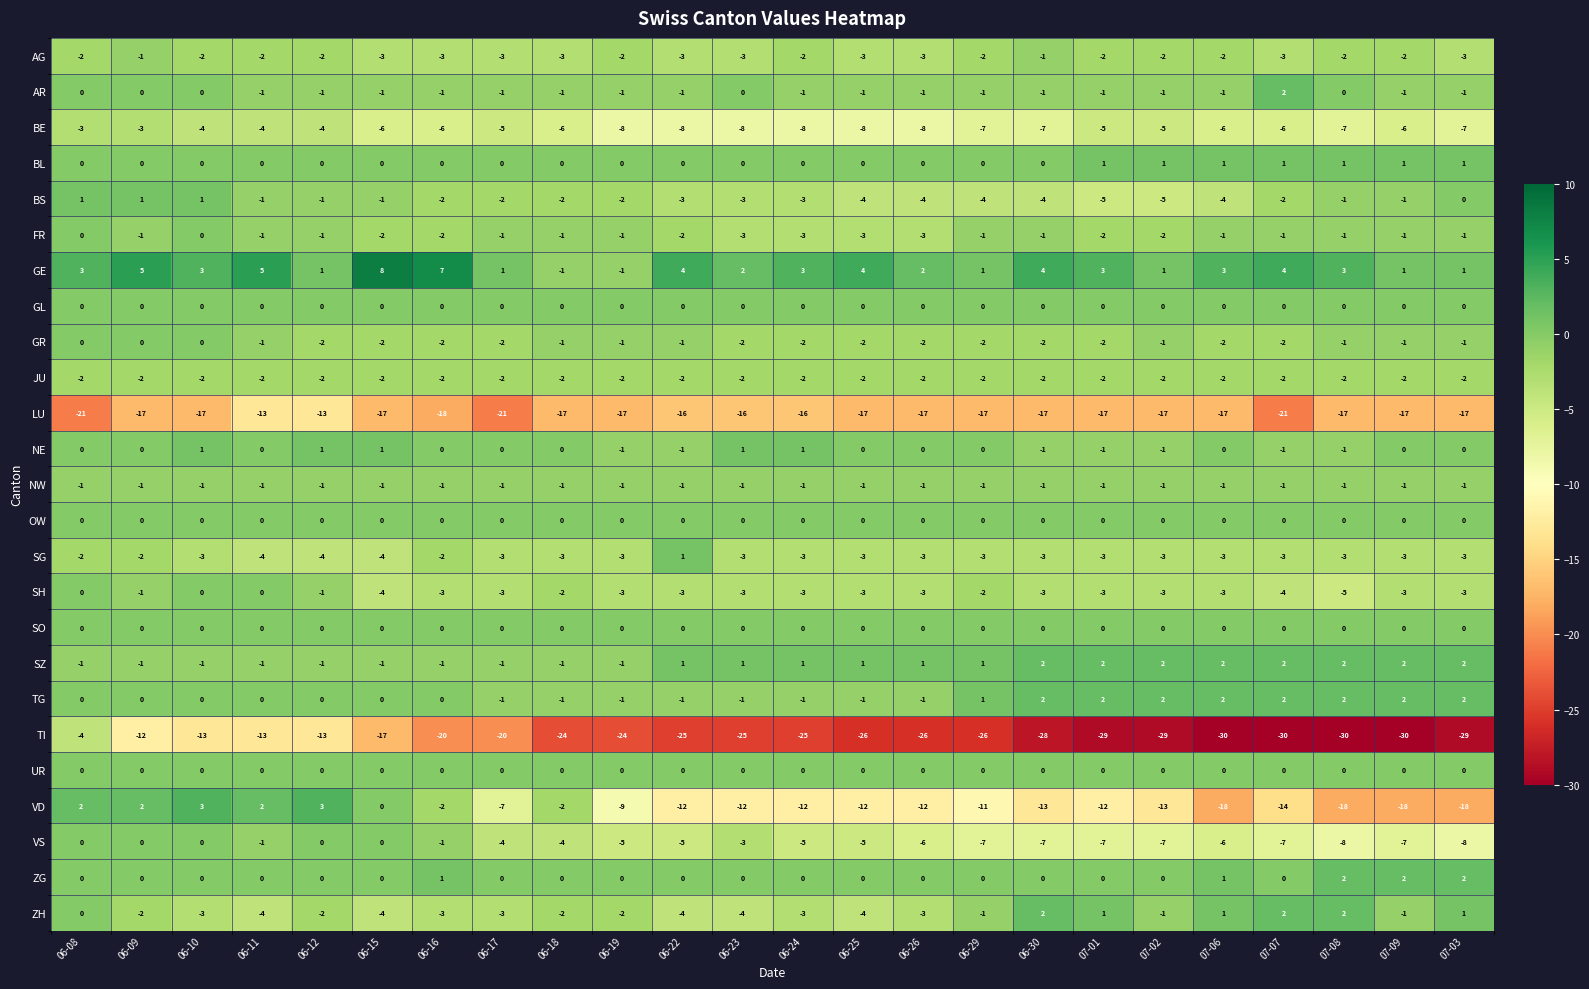

Which series has the largest range (max minus min)?

TI